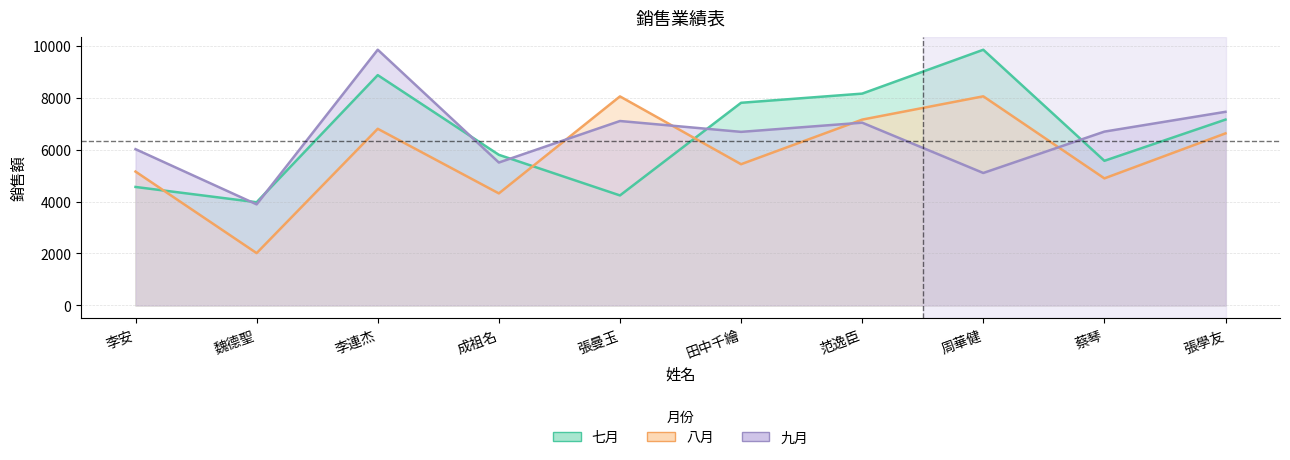

What is the minimum value for 七月?

3972